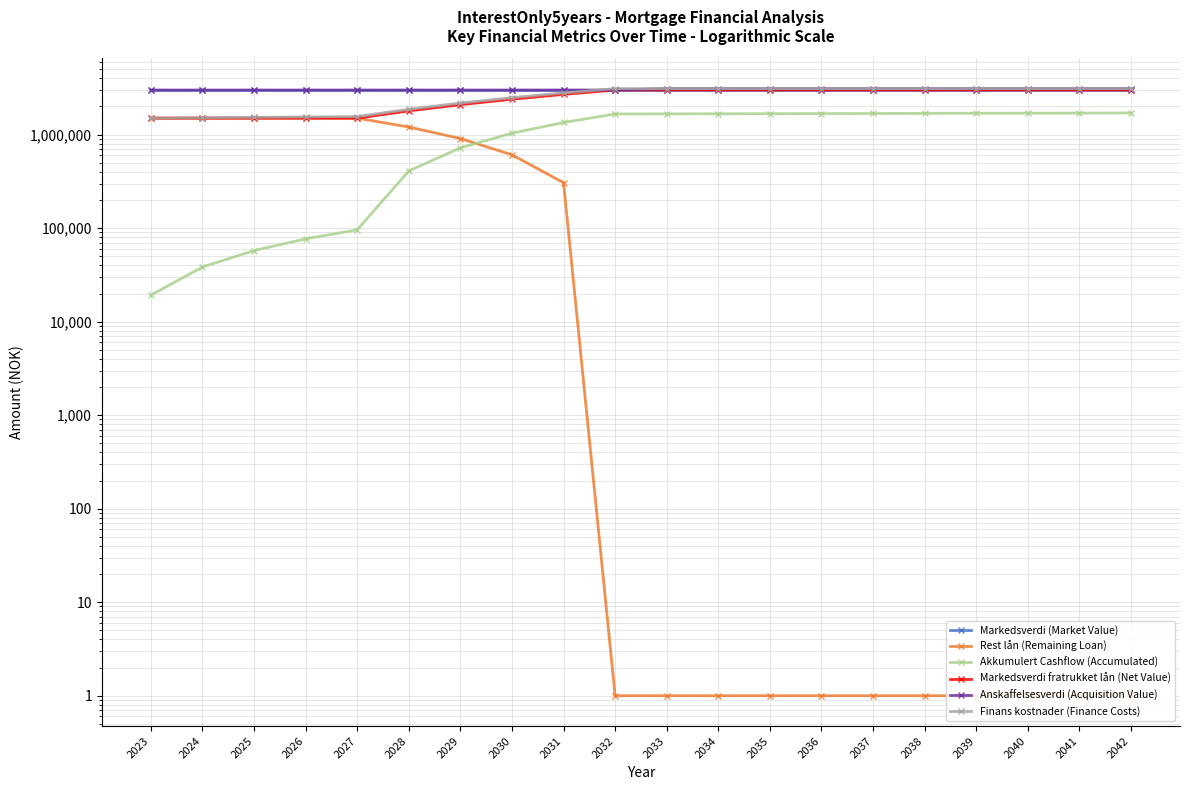

What is the total value across all series at 2034?

13881301